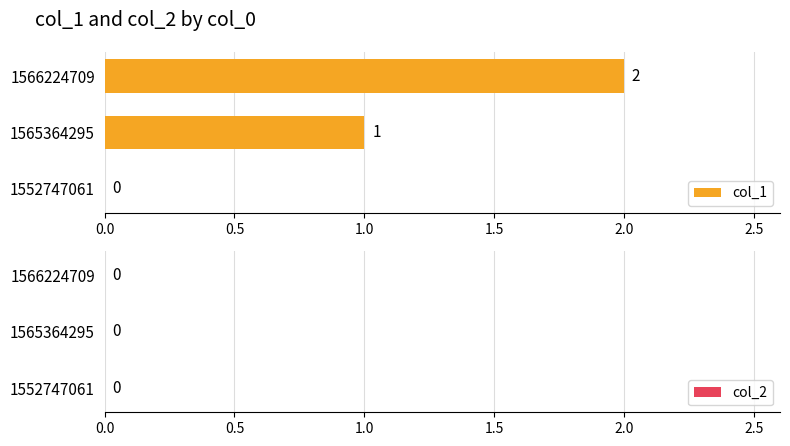

How many distinct data groups are displayed?

1